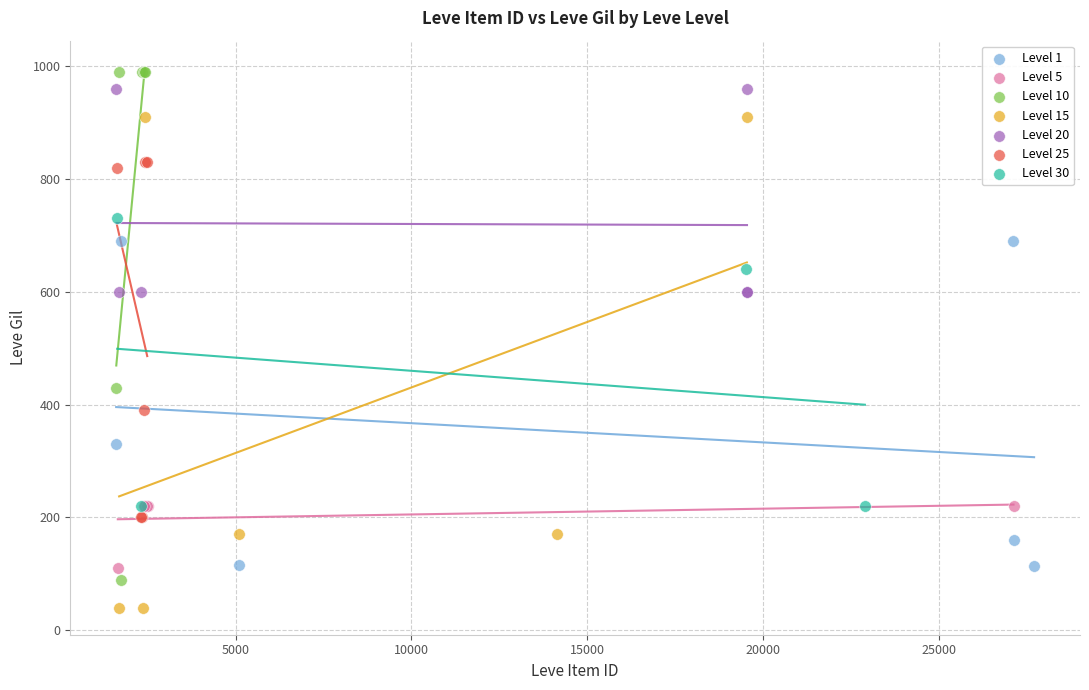

What are all the series names shown in the legend?

Level 1, Level 5, Level 10, Level 15, Level 20, Level 25, Level 30